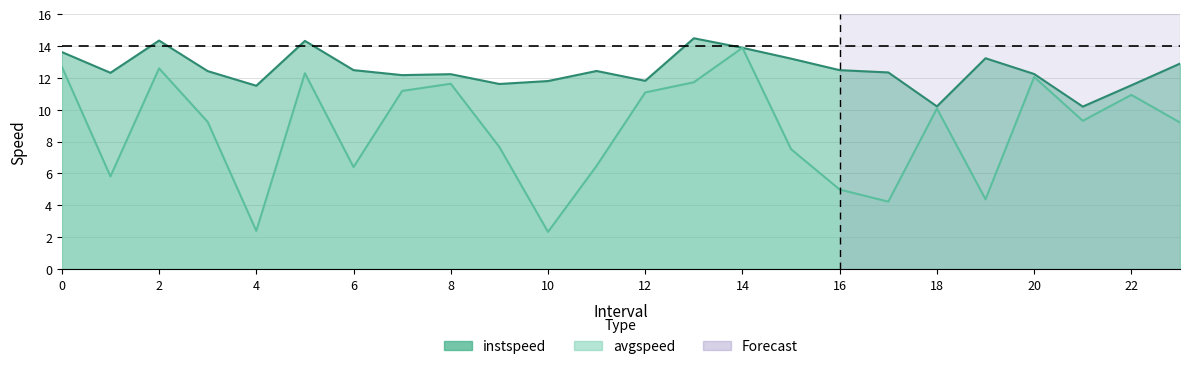

What is the difference between the maximum and second lowest values in the instspeed series?

4.3